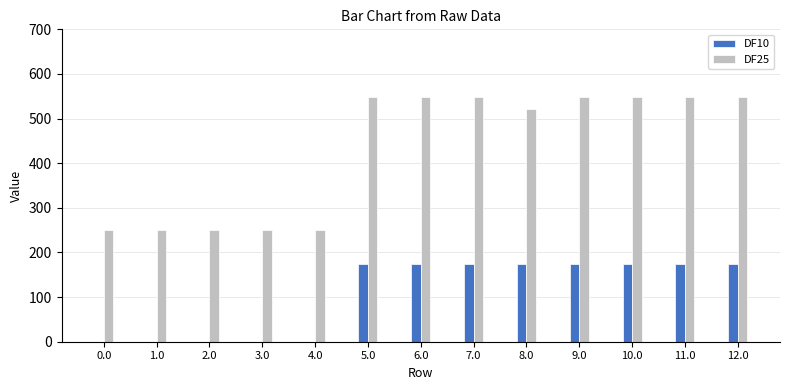

Which series has the widest spread of values?

DF25